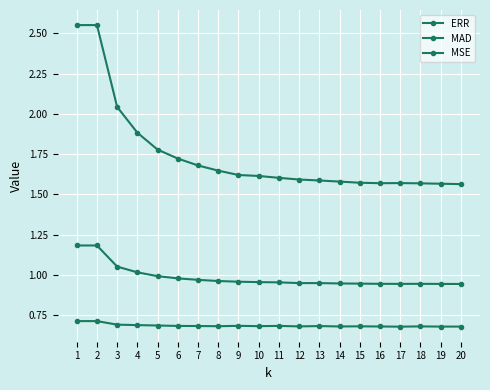

What is the lowest value of the ERR series?

0.7